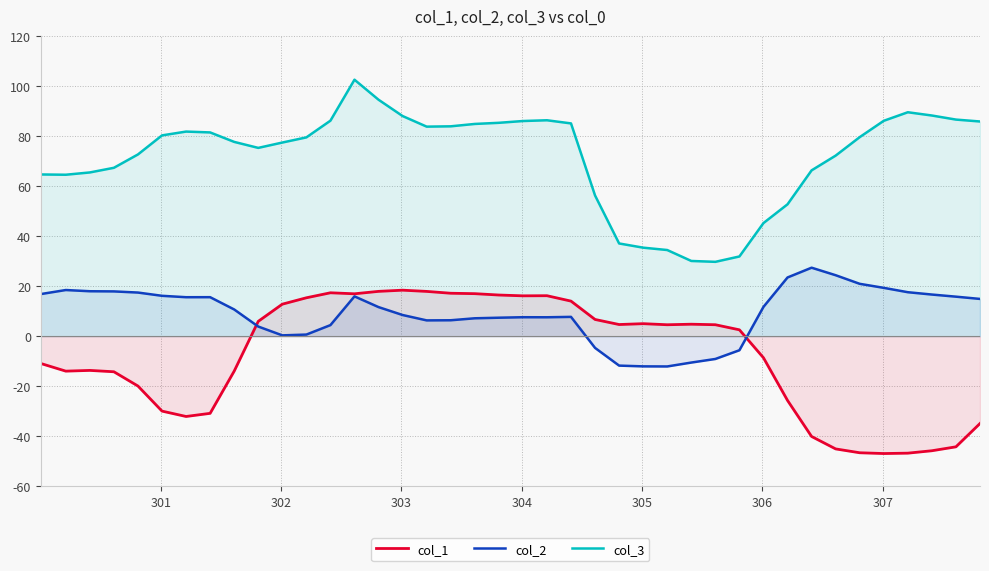

List the series in order of their peak value, lowest first.

col_1, col_2, col_3